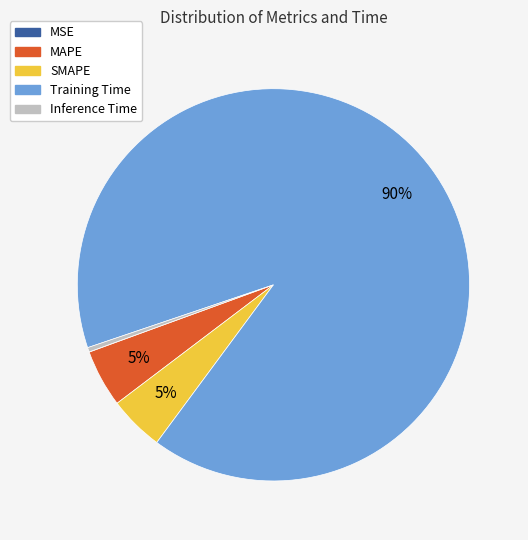

What is the largest slice in the pie chart?

Training Time